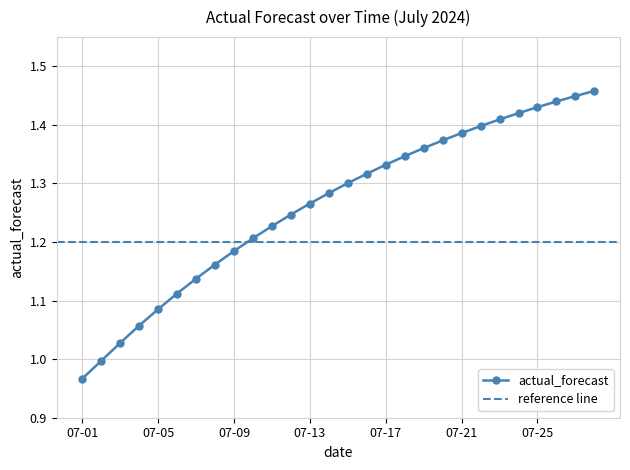

What is the change in value from 2024-07-05 to 2024-07-17?

+0.2